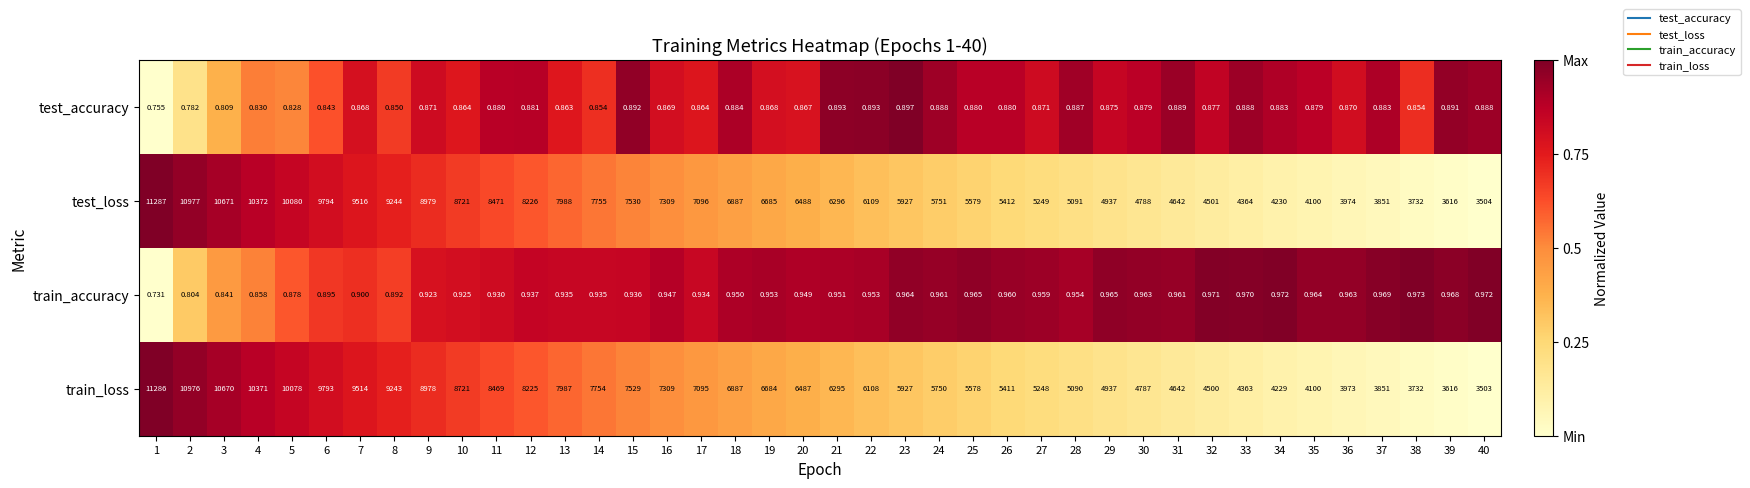

Is the value of train_loss at 16 greater than the value of train_accuracy at 30?

Yes